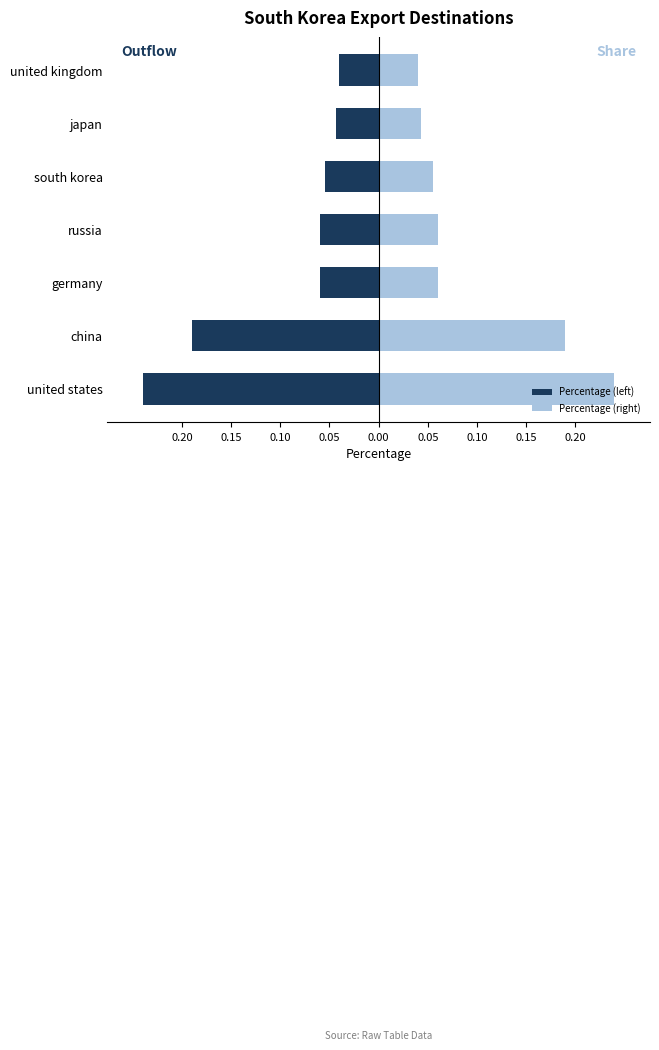

Rank the series at south korea from highest to lowest value.

Percentage (right), Percentage (left)